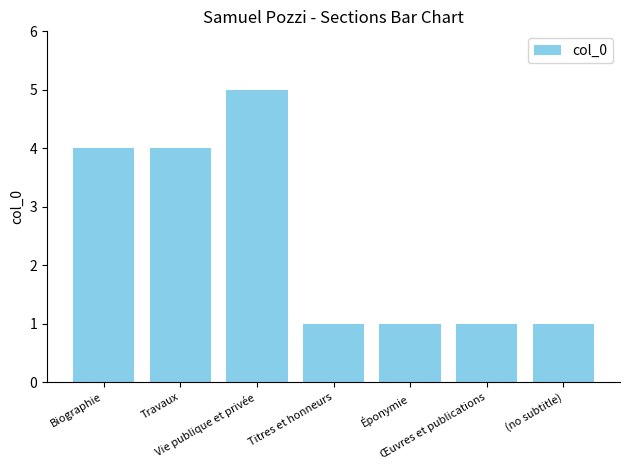

What is the sum of the values at Œuvres et publications and Travaux?

5